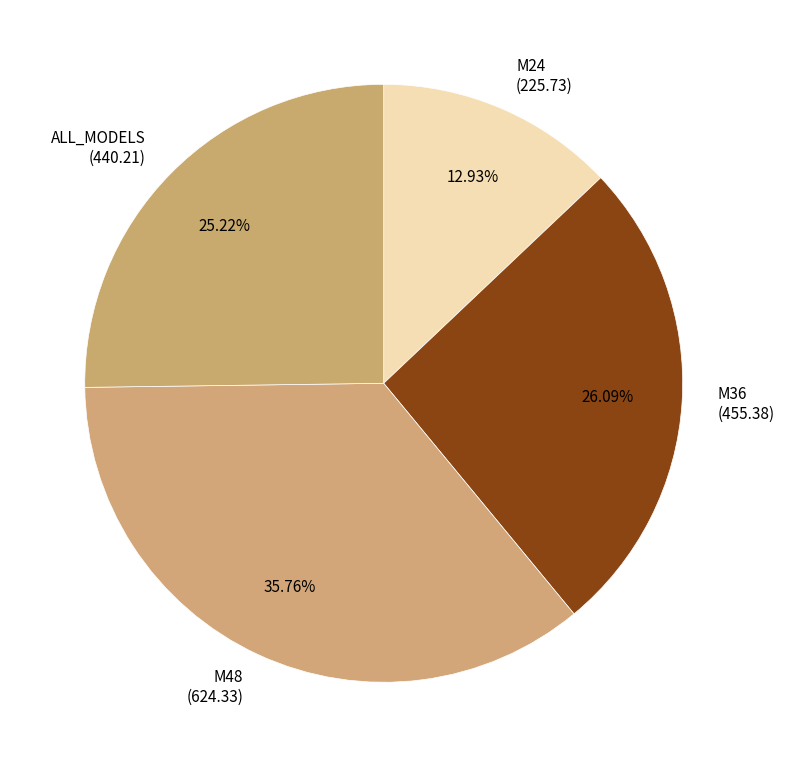

The M24 slice represents 13% of the pie. True or false?

True